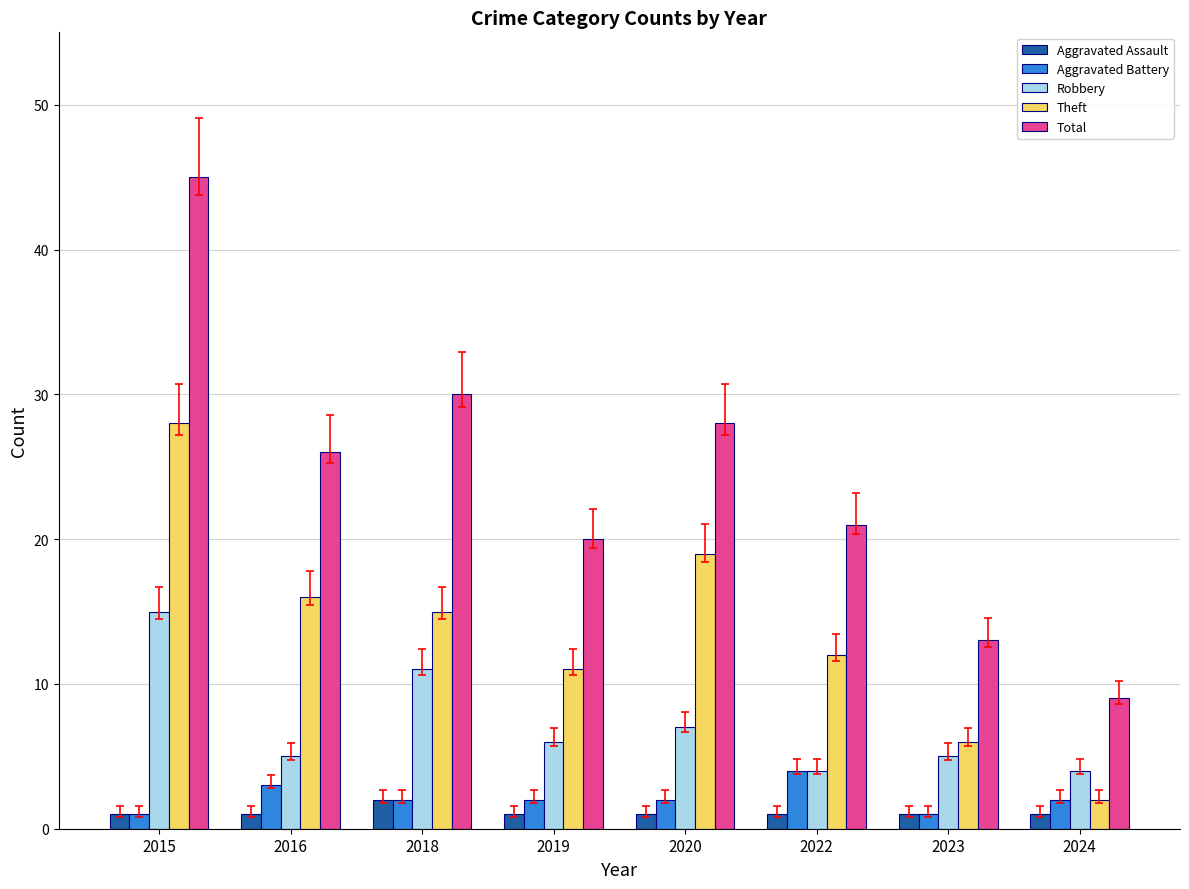

The value of Aggravated Assault at 2018 is 2. True or false?

True